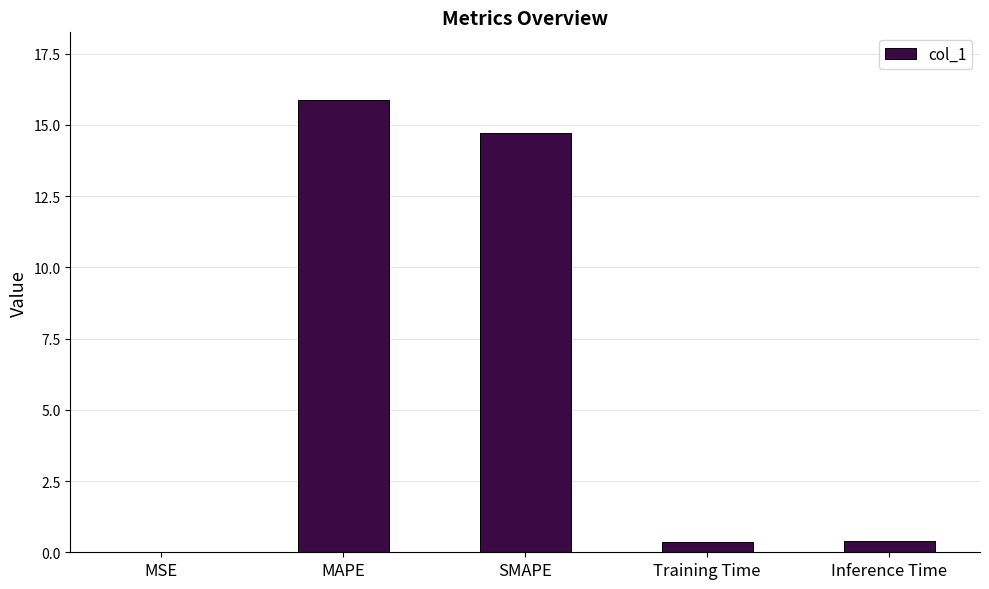

What is the sum of the values at SMAPE and Inference Time?

15.1